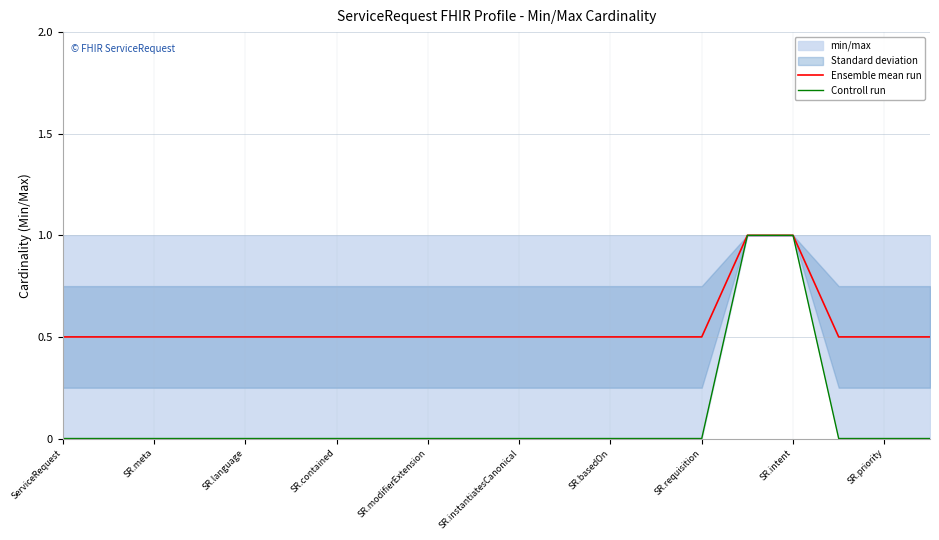

The Controll run series shows 0.0 at SR.contained. True or false?

True